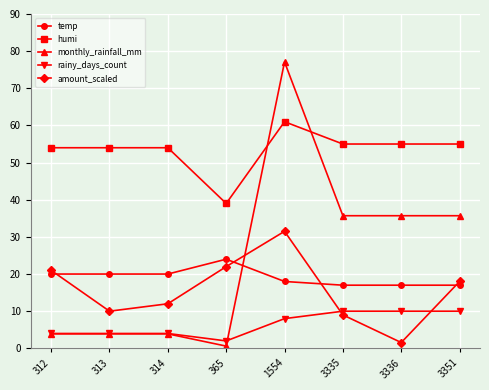

How many times do amount_scaled and monthly_rainfall_mm cross each other?

1